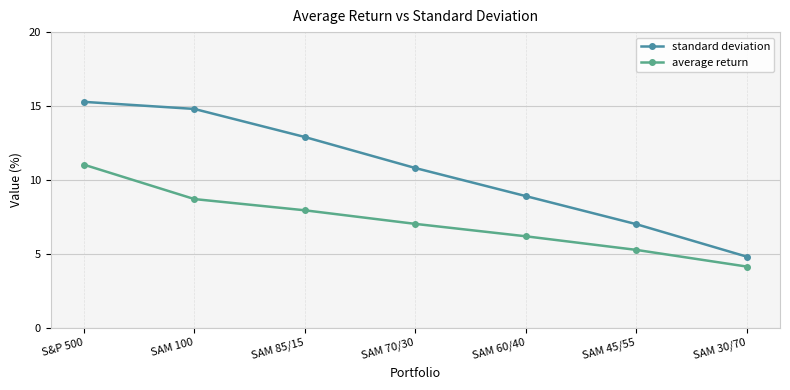

How many data points in average return are less than 7?

3